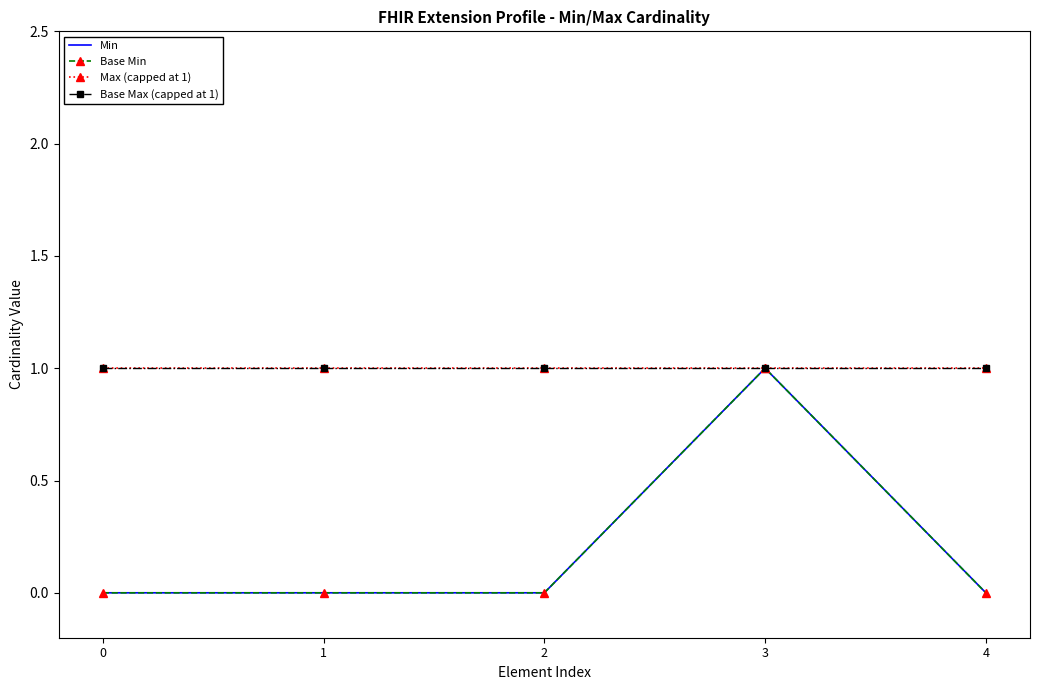

Reading right to left, extract all data points from this chart.

Min: 0	1	0	0	0
Base Min: 0	1	0	0	0
Max (capped at 1): 1	1	1	1	1
Base Max (capped at 1): 1	1	1	1	1